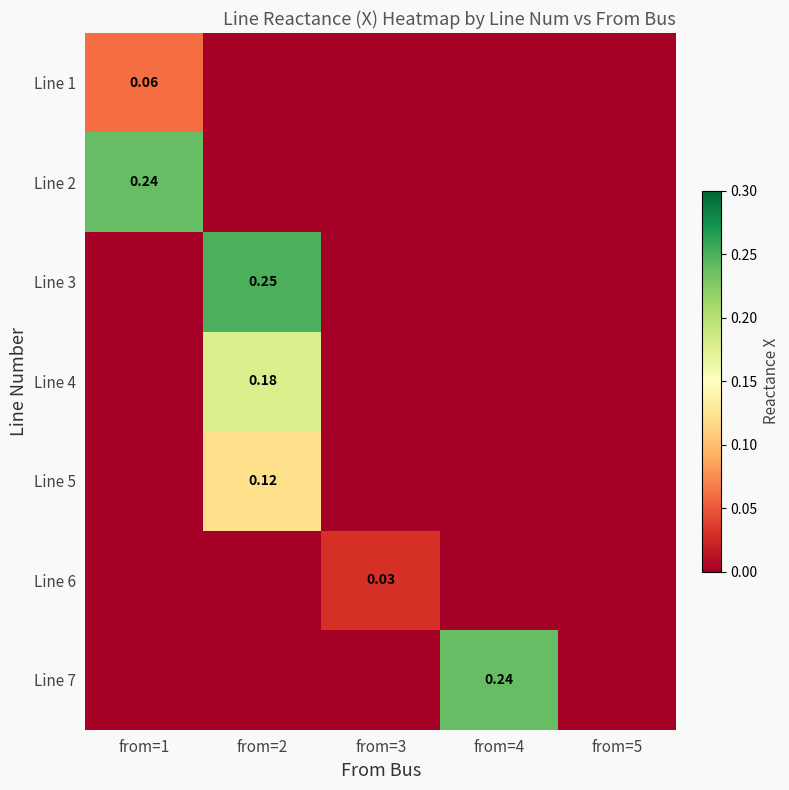

The Line 4 series shows 0.0 at from=3. True or false?

True